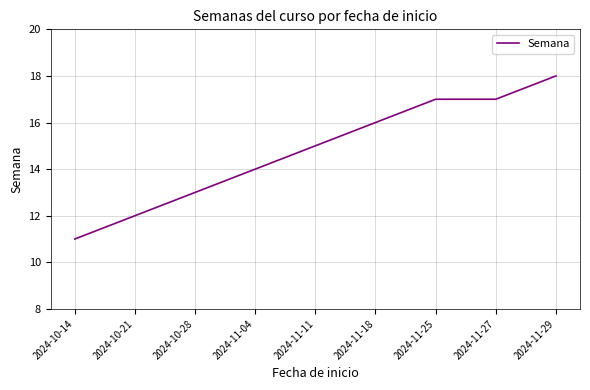

What is the difference between the maximum and minimum values?

7